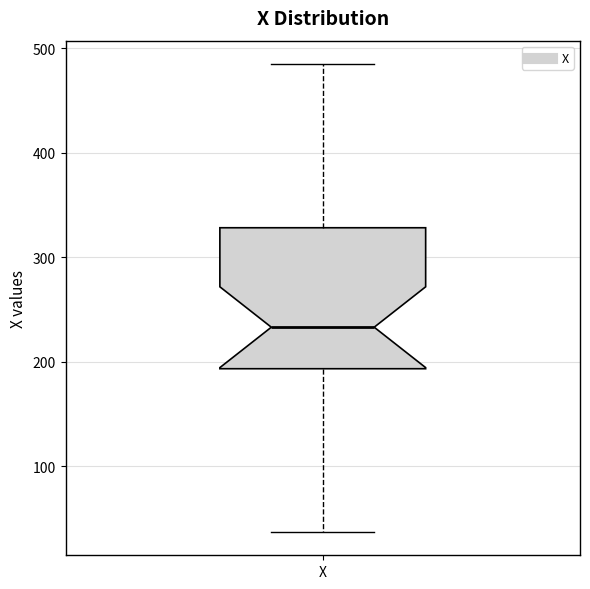

Transcribe this box plot: give where the median line is, the range the box spans, and where the two whiskers end, as read against the y-axis. The values are not printed on the chart, so give them approximately, as read against the axis.

median 230, box 190 to 330, whiskers 40 to 490